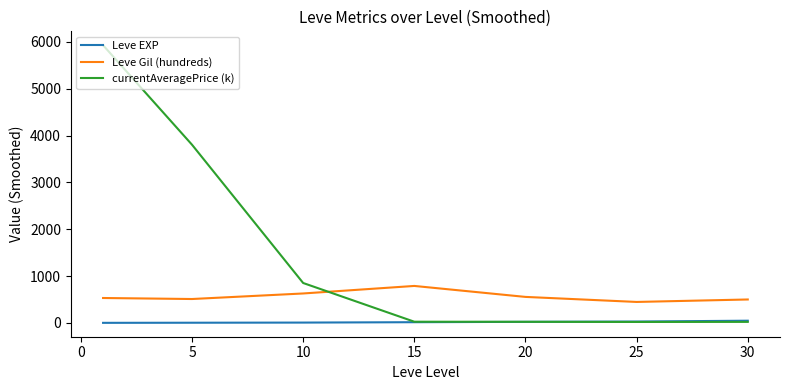

What is the greatest value displayed?

5928.7